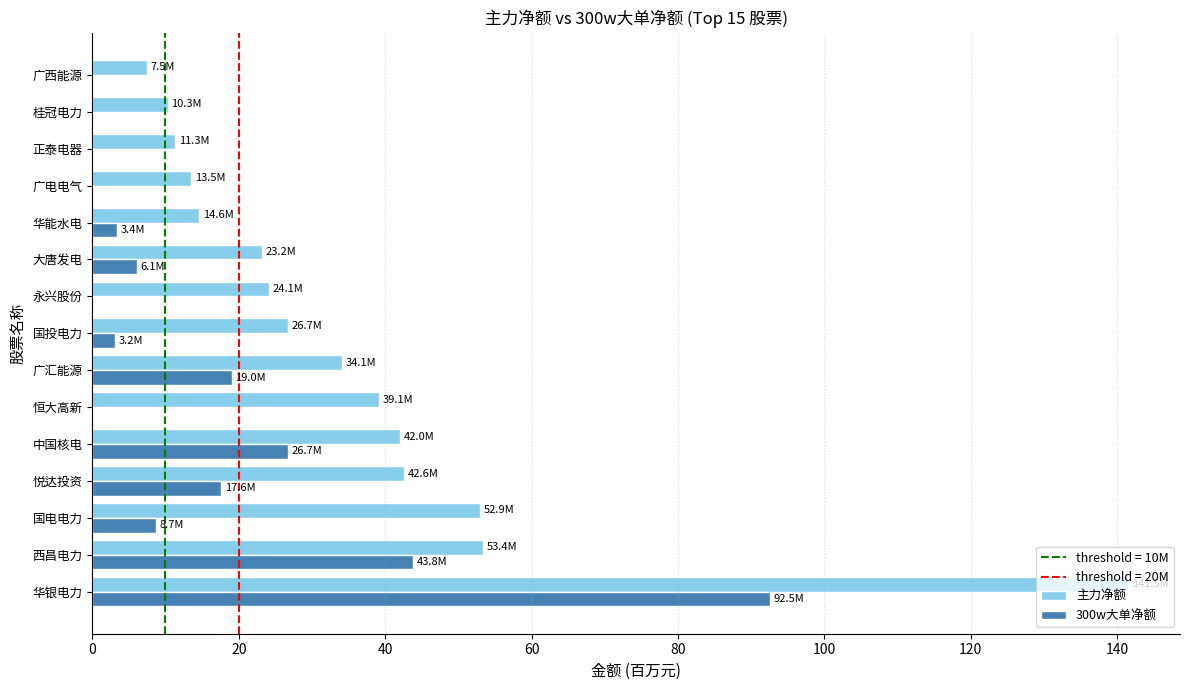

What is the greatest value displayed?

141.5